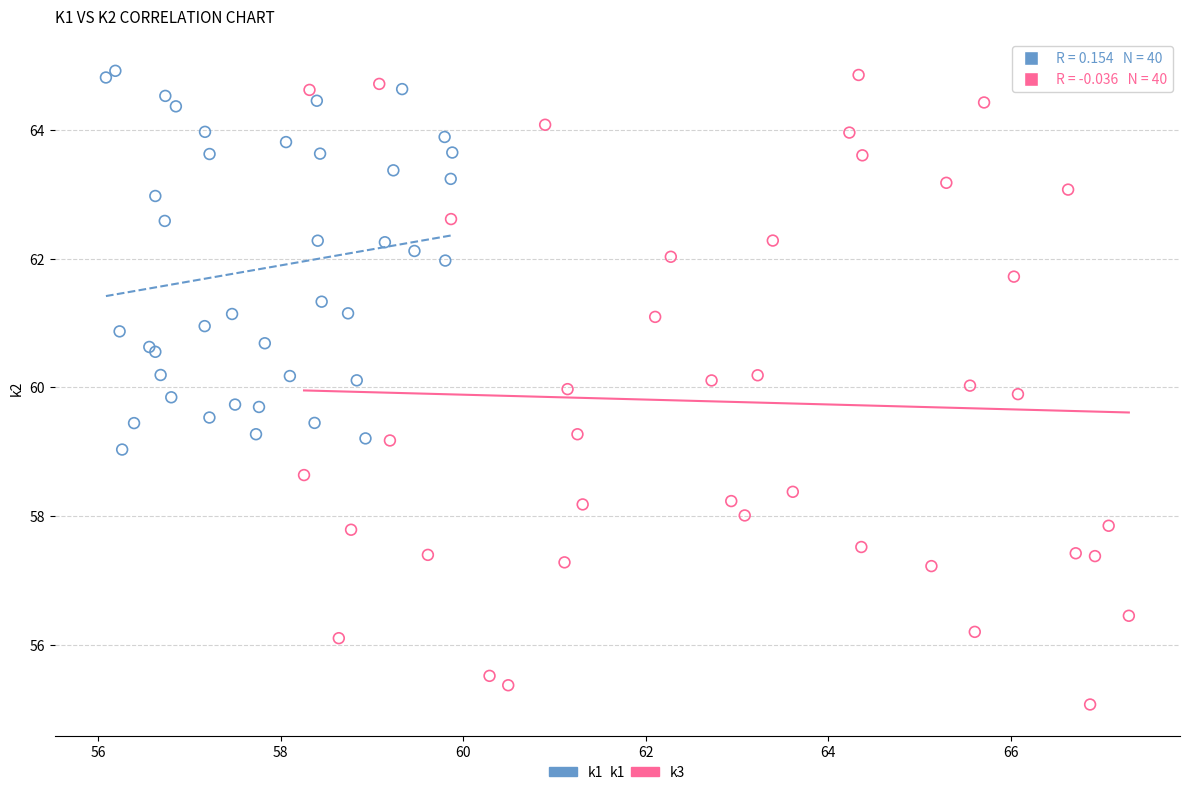

Which series has the widest spread of Y values?

k3